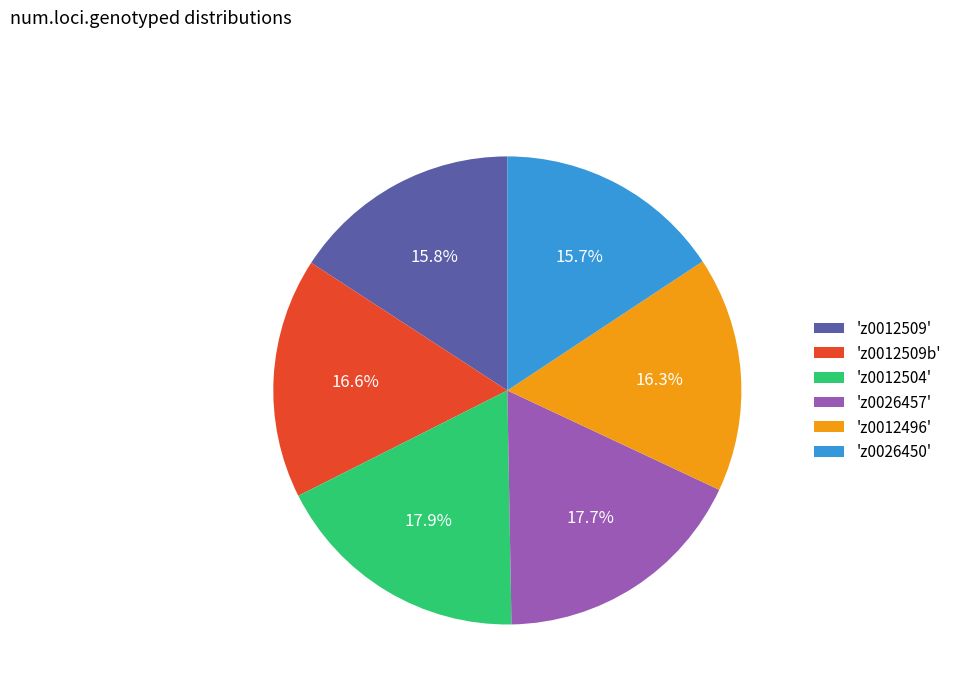

Does 'z0012496' represent more than half of the total?

No